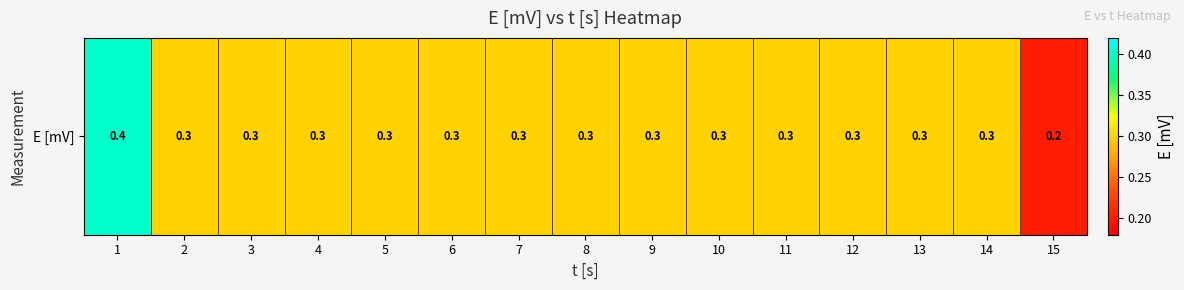

What is the smallest value displayed?

0.2